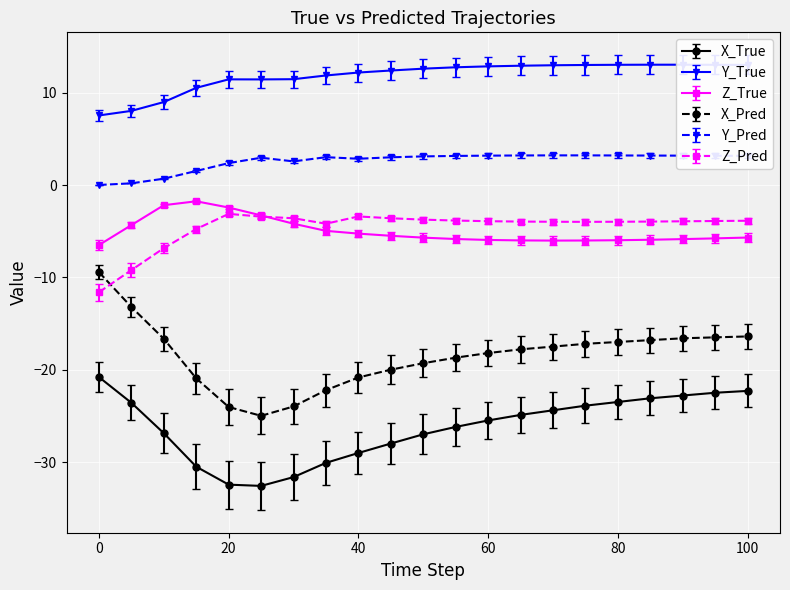

True or false: X_True has a value of -12.0 at 0.

False